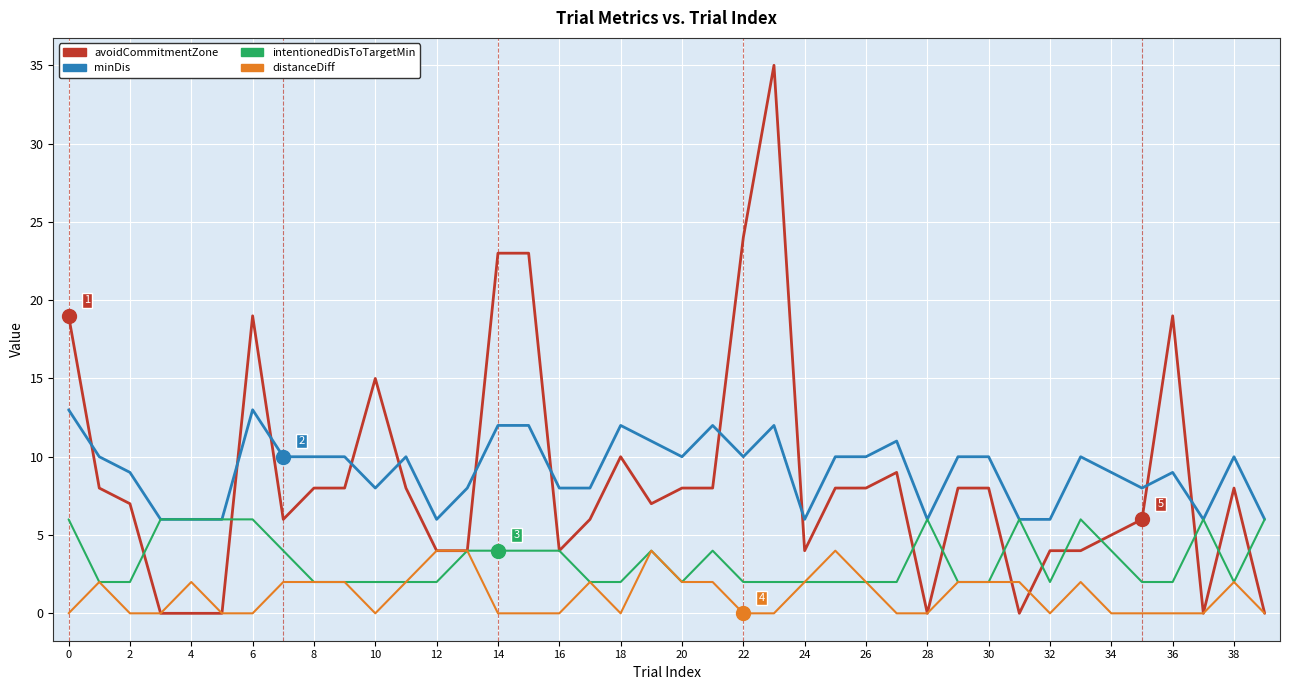

True or false: minDis and distanceDiff cross at least once.

False